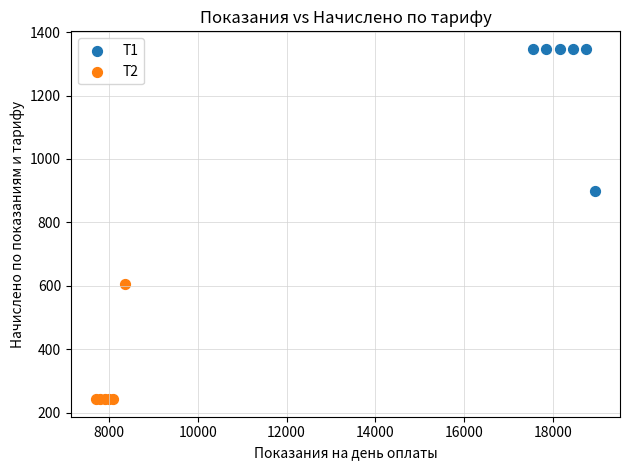

Which series contains the lowest Y value?

Т2